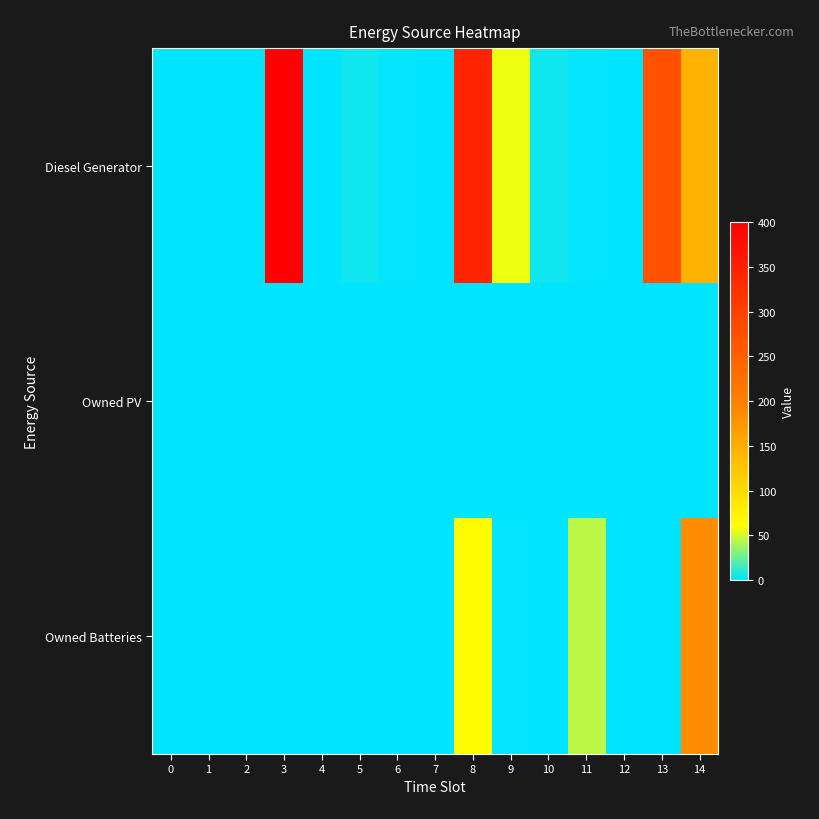

Reading right to left, transcribe all the data shown in this chart.

Diesel Generator: 14=146.0	13=273.0	12=0.0	11=1.0	10=4.0	9=57.0	8=343.0	7=0.0	6=1.0	5=4.0	4=0.0	3=400.0	2=0.0	1=0.0	0=0.0
Owned PV: 14=0.0	13=0.0	12=0.0	11=0.0	10=0.0	9=0.0	8=0.0	7=0.0	6=0.0	5=0.0	4=0.0	3=0.0	2=0.0	1=0.0	0=0.0
Owned Batteries: 14=188.0	13=0.0	12=0.0	11=44.0	10=0.0	9=1.0	8=62.0	7=0.0	6=0.0	5=0.0	4=0.0	3=0.0	2=0.0	1=0.0	0=0.0